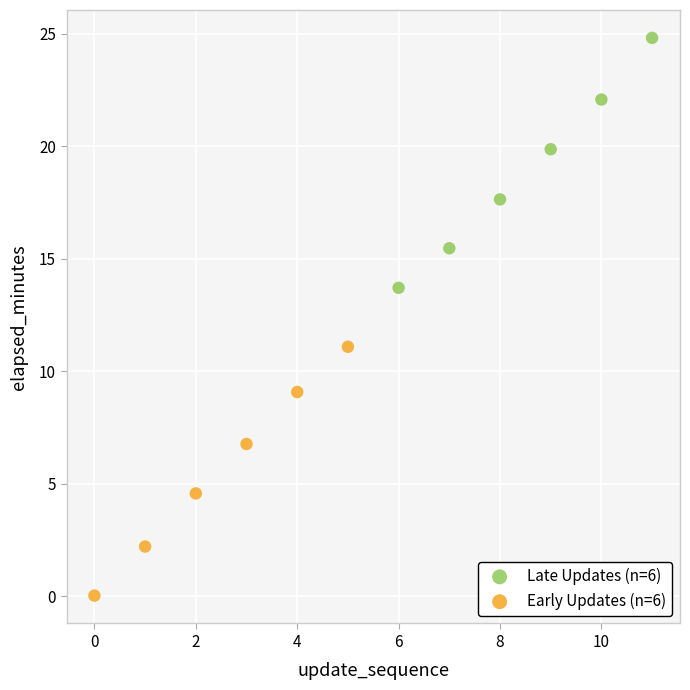

Which series contains the highest Y value?

Late Updates (n=6)